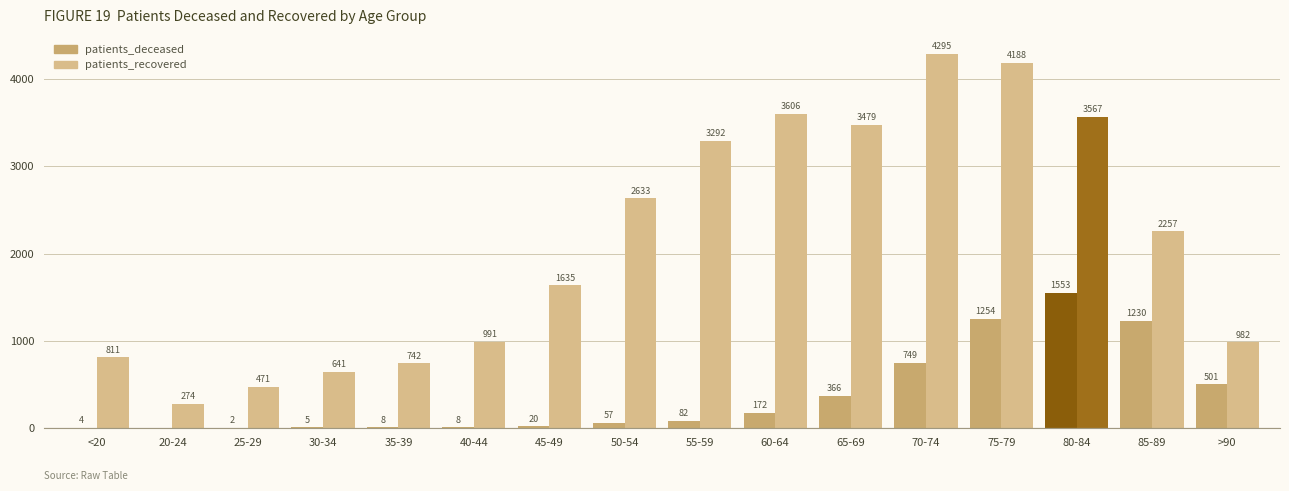

Which label corresponds to the smallest value in the chart?

20-24